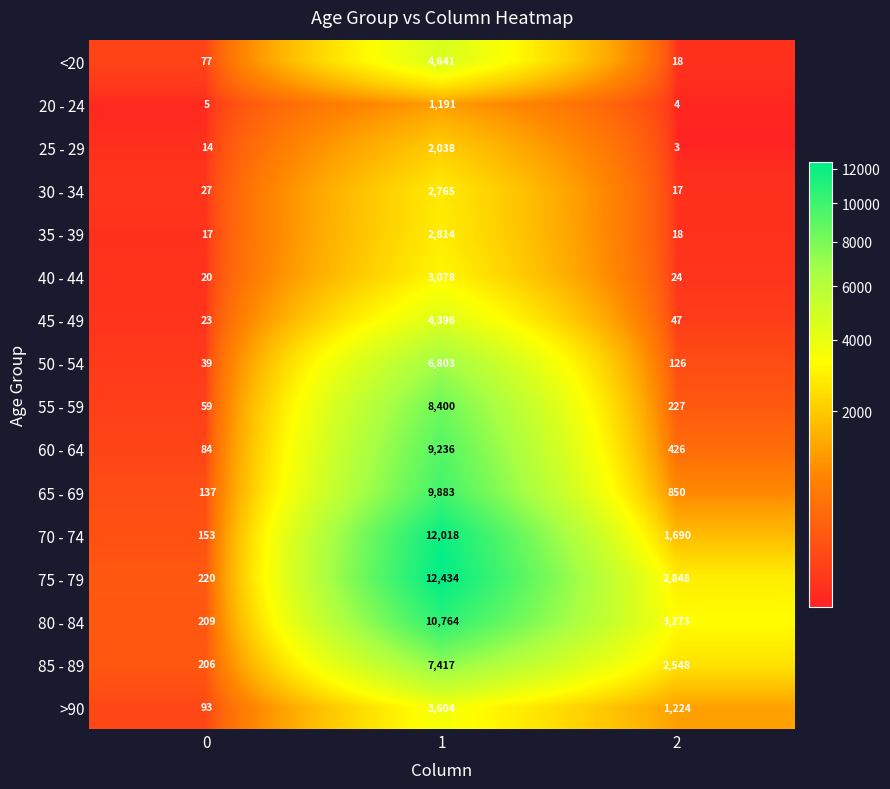

True or false: 45 - 49 has a value of 47 at 2.

True